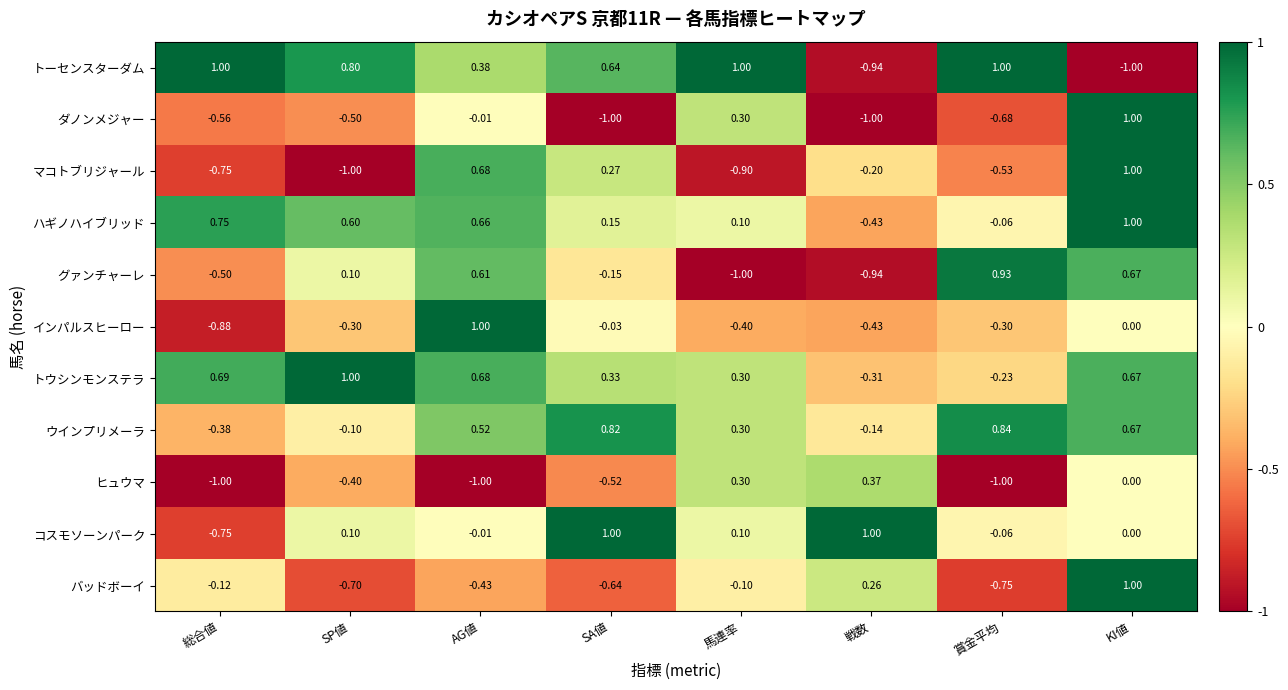

Which series has the largest total across all categories?

トウシンモンステラ